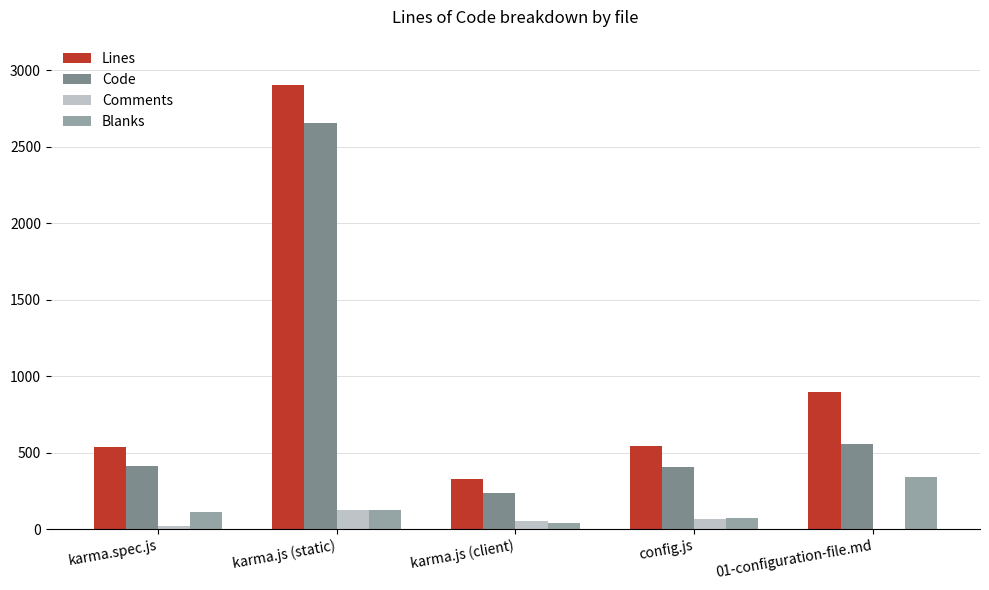

What is the sum of all Lines values?

5203